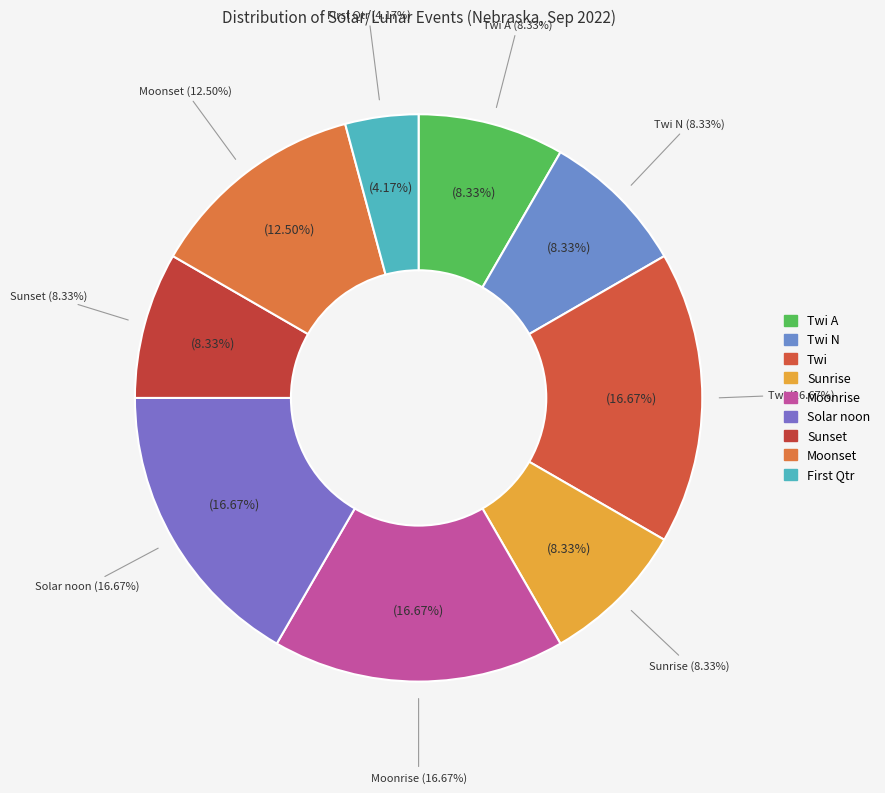

To the nearest percent, what is the combined percentage of Sunset and Moonrise?

25%